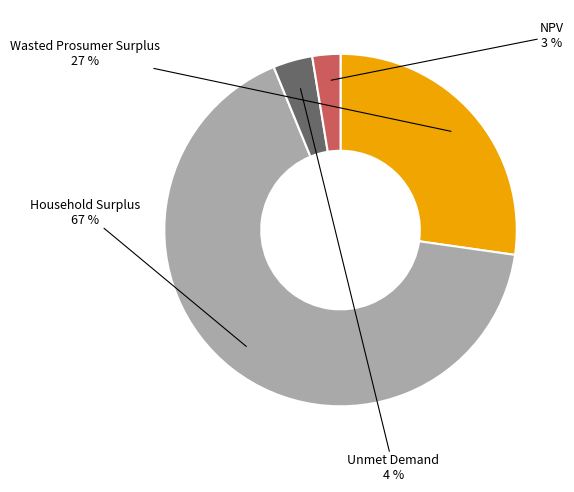

Is there any slice that represents more than half of the pie?

Yes